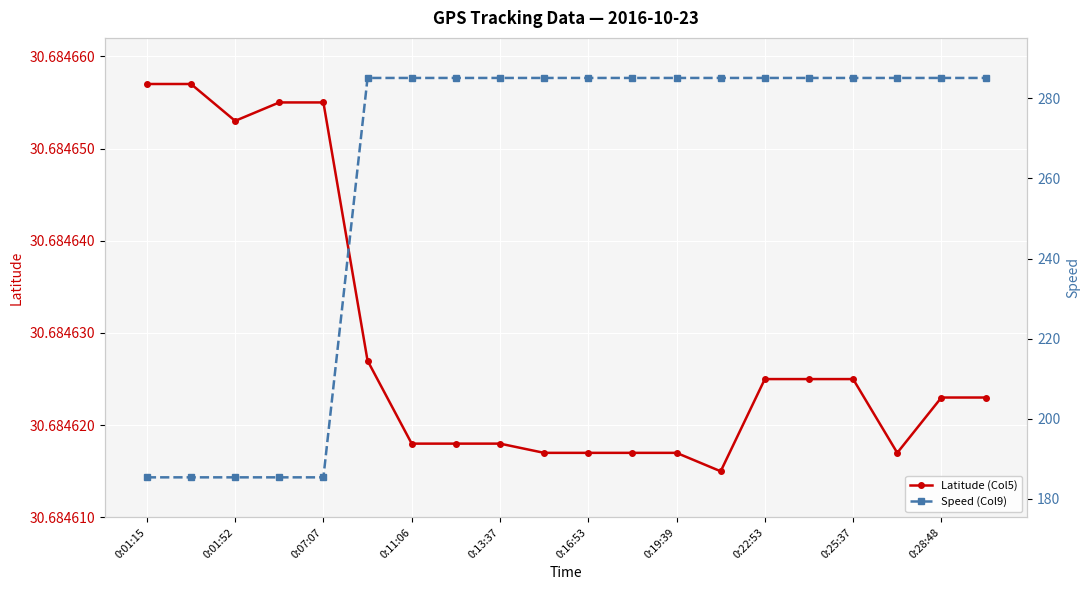

What is the sum of all Latitude (Col5) values?

613.7